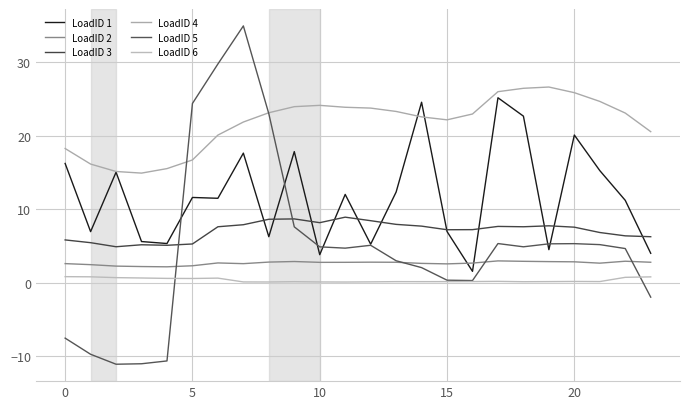

Which category has the highest value across all series?

7